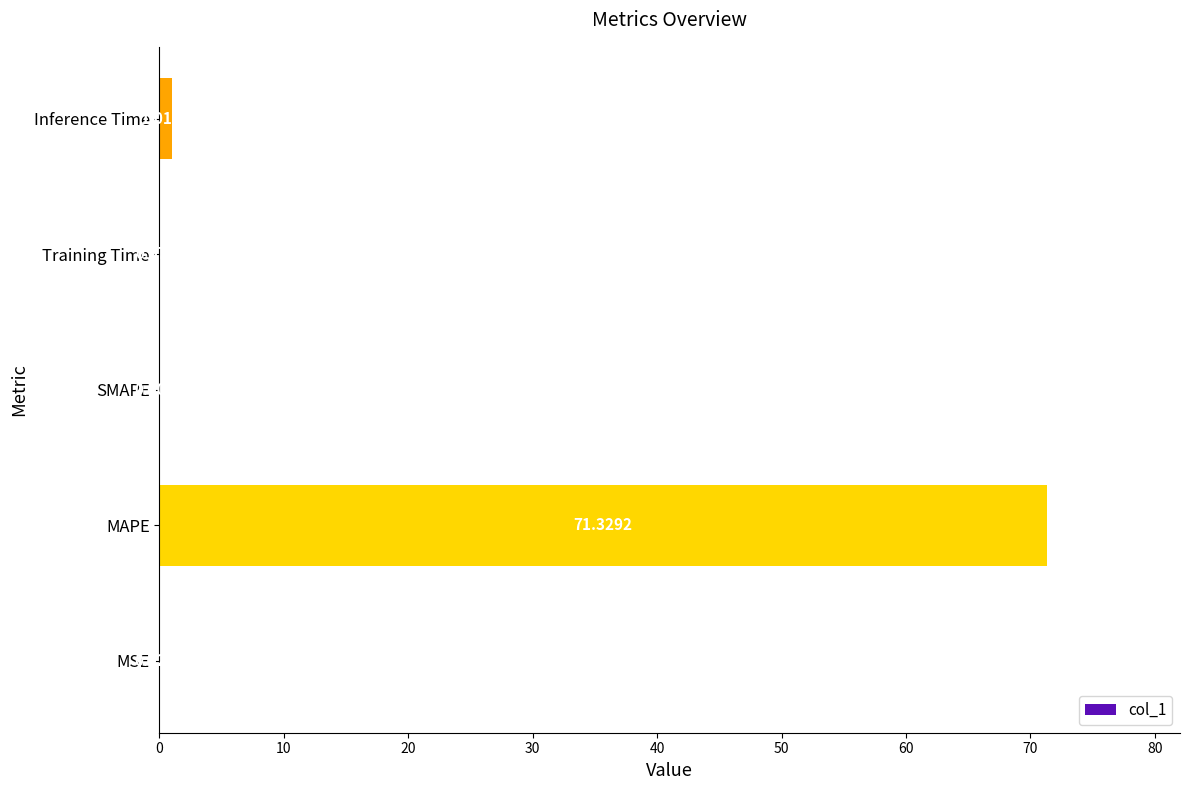

What is the change in value from Training Time to Inference Time?

+0.9